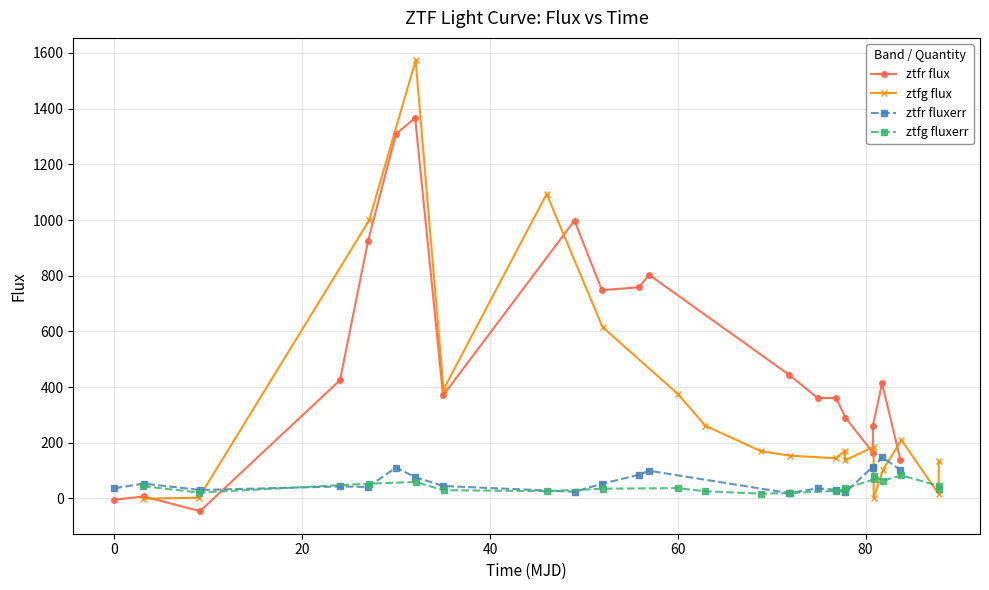

Which series ends up on top after the final intersection of ztfg flux and ztfg fluxerr?

ztfg flux